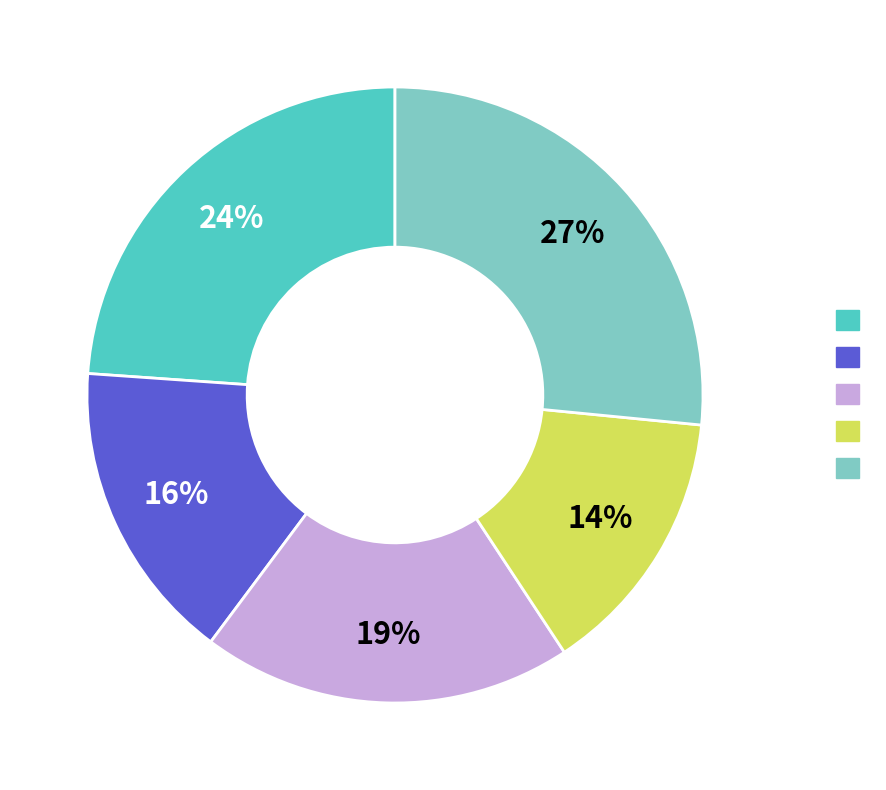

Is there a majority slice in this chart?

No